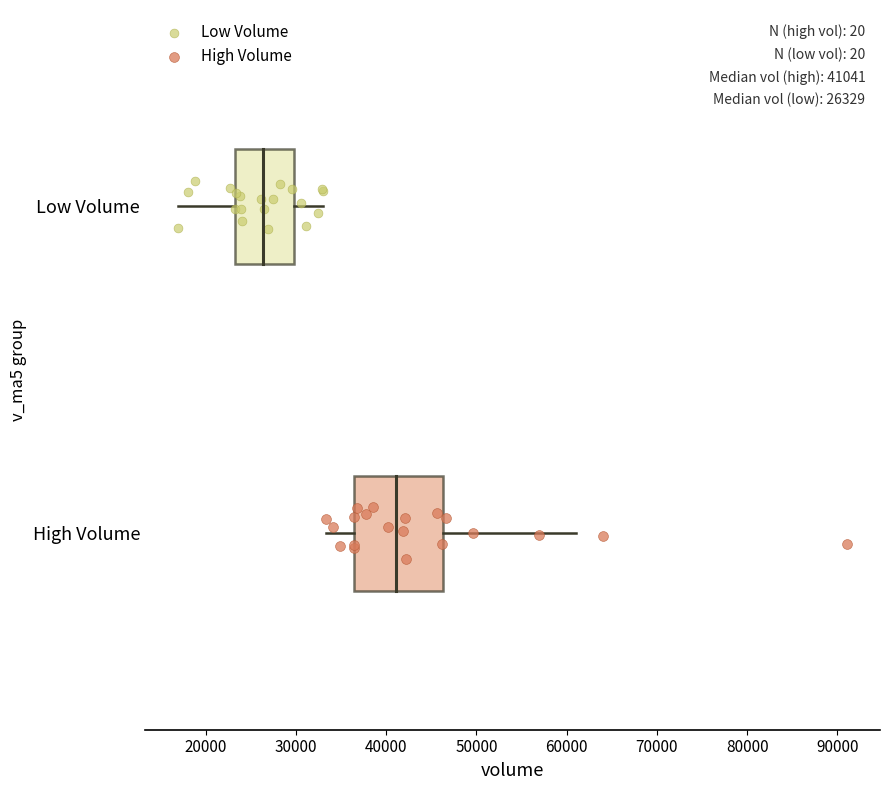

What are all the series names shown in the legend?

Low Volume, High Volume